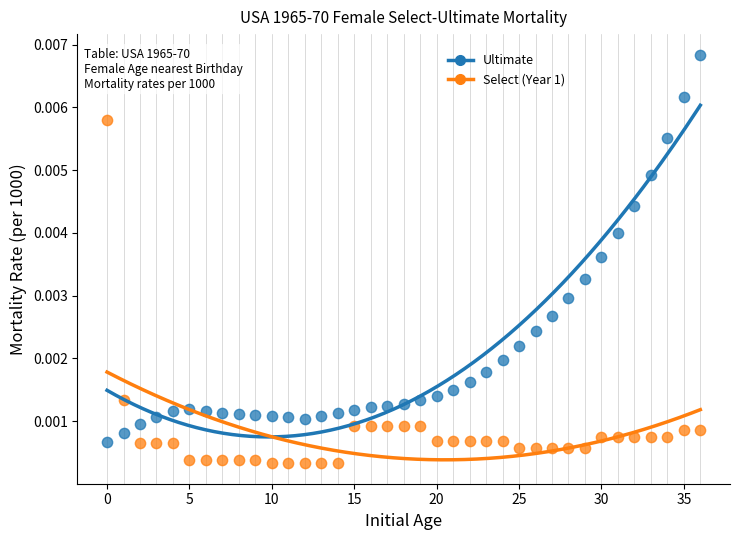

Which series reaches the minimum Y coordinate?

Select (Year 1)